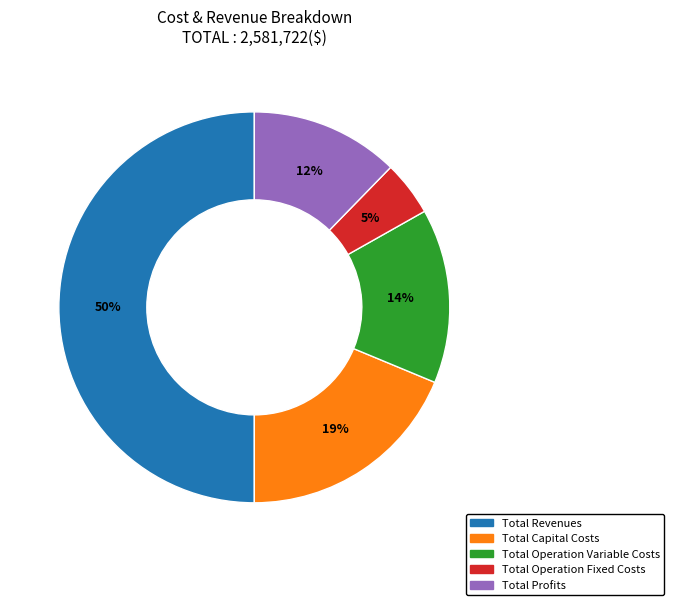

Between Total Operation Variable Costs and Total Profits, which is larger?

Total Operation Variable Costs